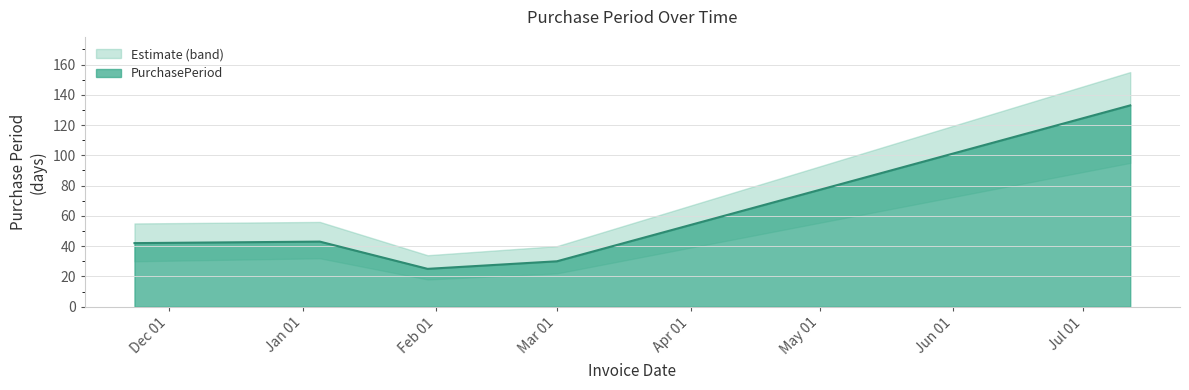

How many lines are shown in the chart?

1